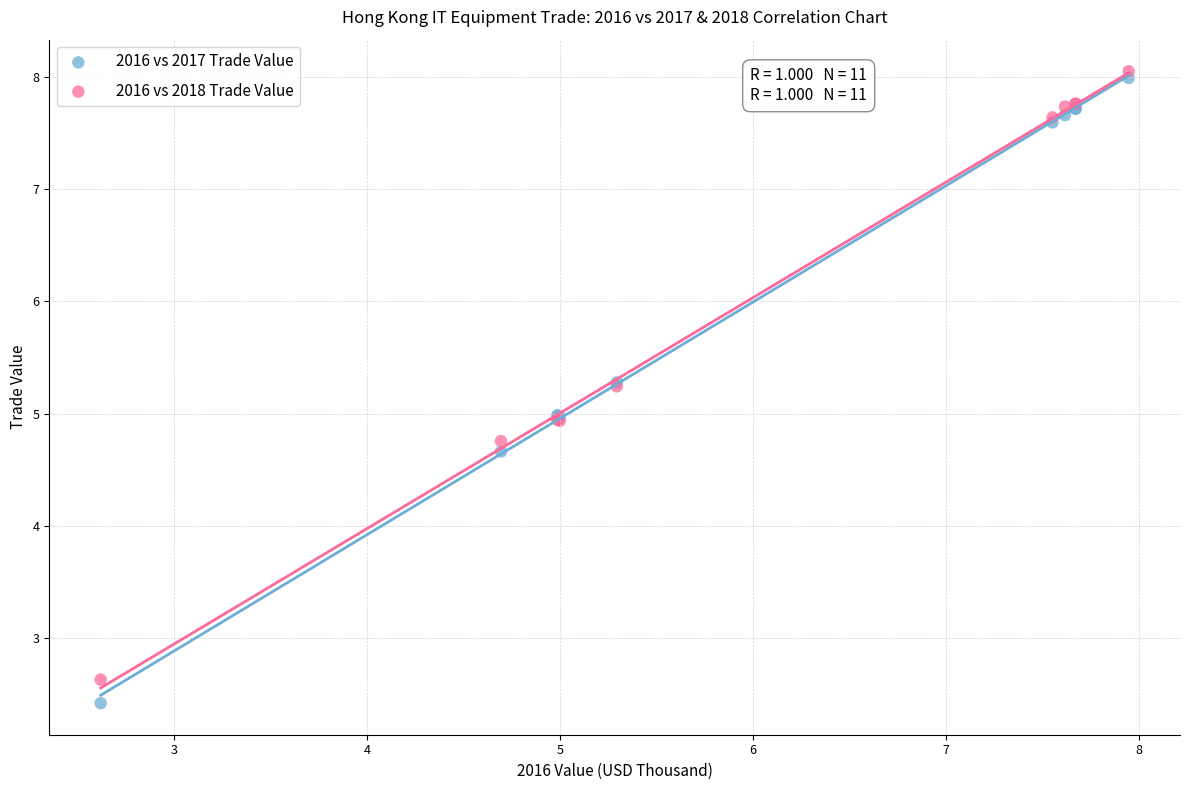

Which series contains the highest Y value?

2016 vs 2018 Trade Value